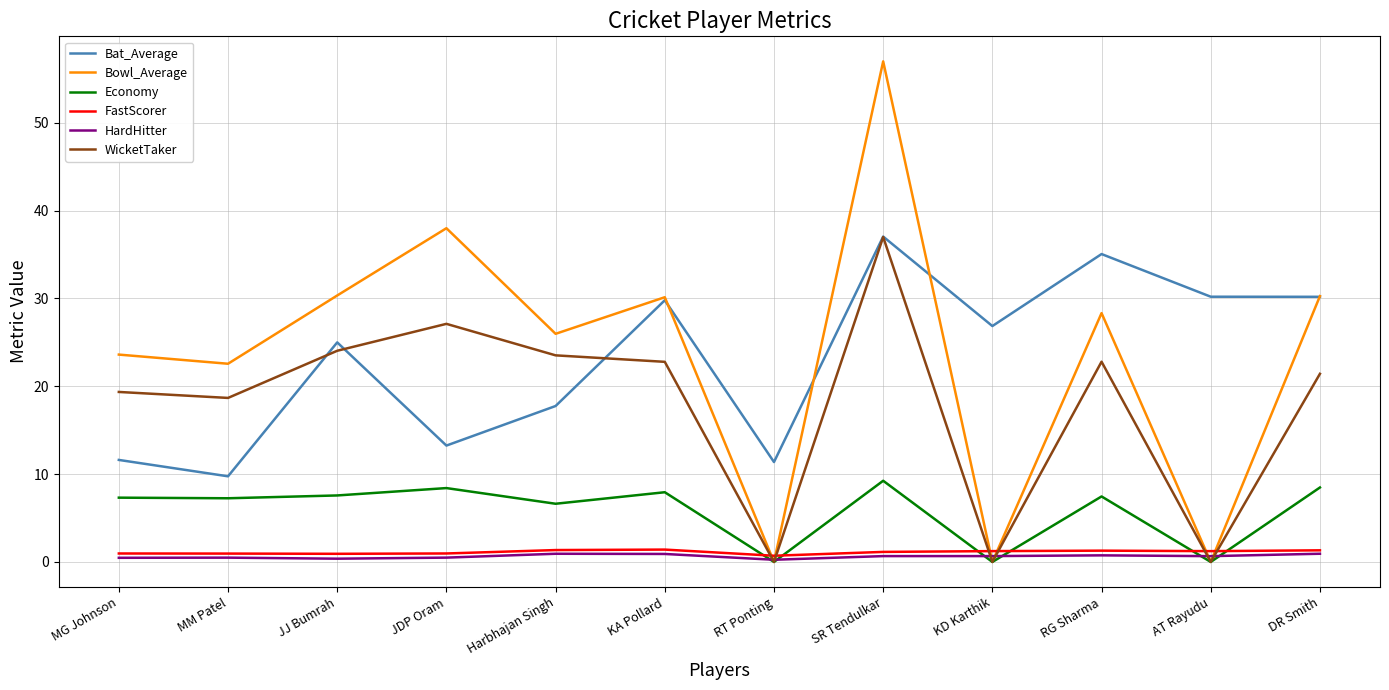

What is the difference between the FastScorer values at JDP Oram and KA Pollard?

0.4